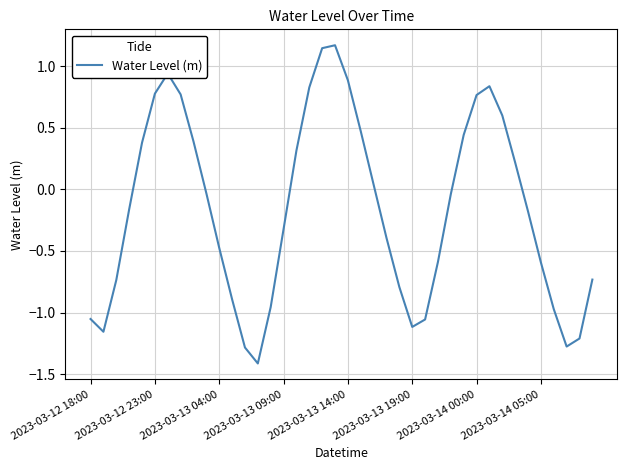

What is the minimum value shown in the chart?

-1.4